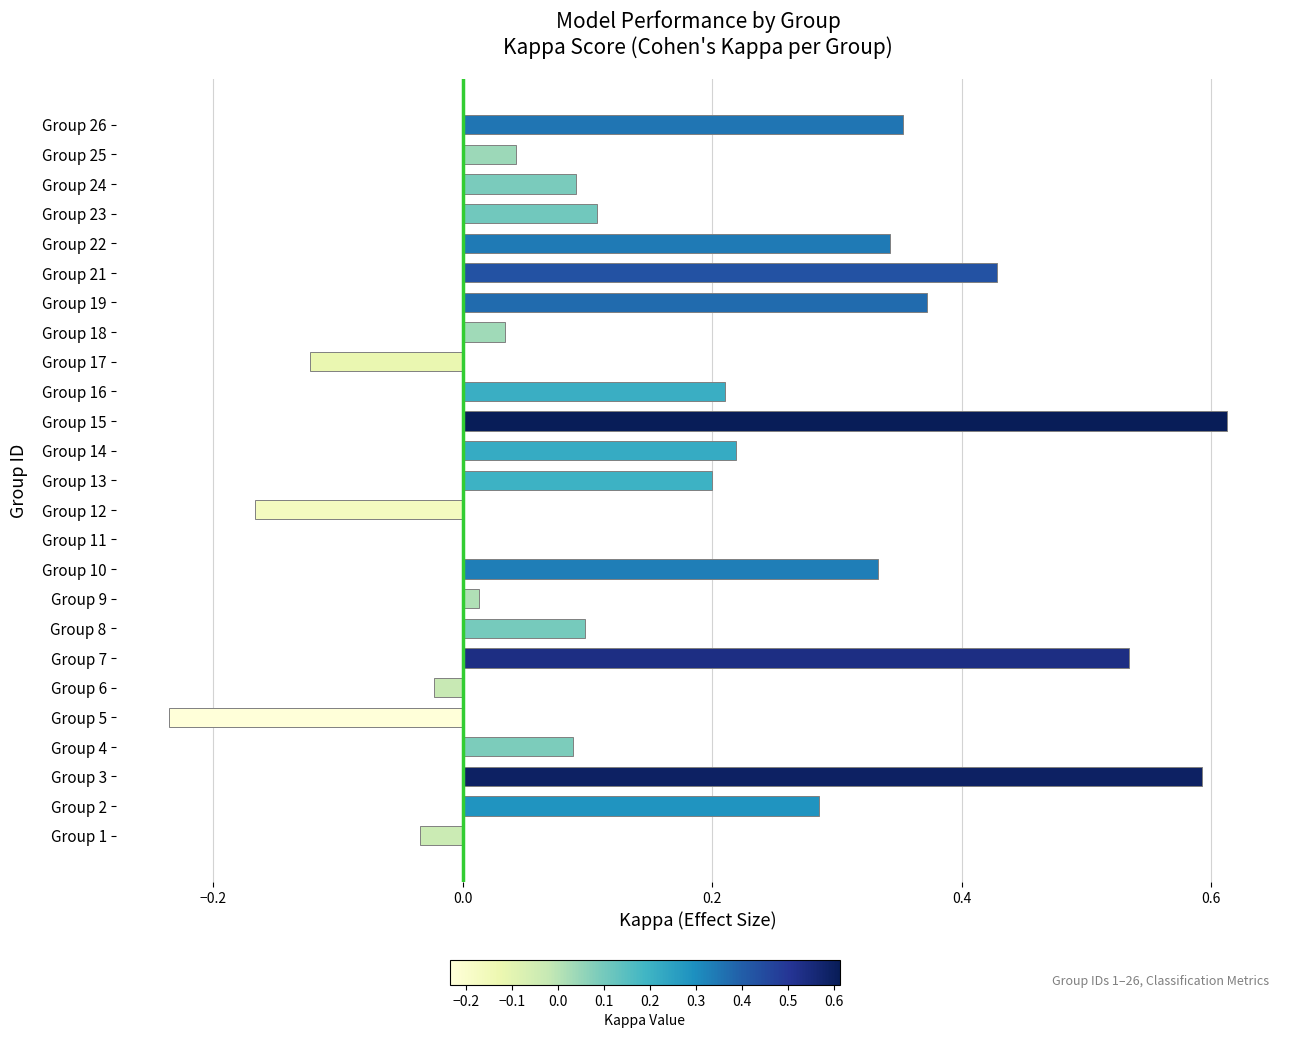

What is the change in value from Group 18 to Group 19?

+0.3